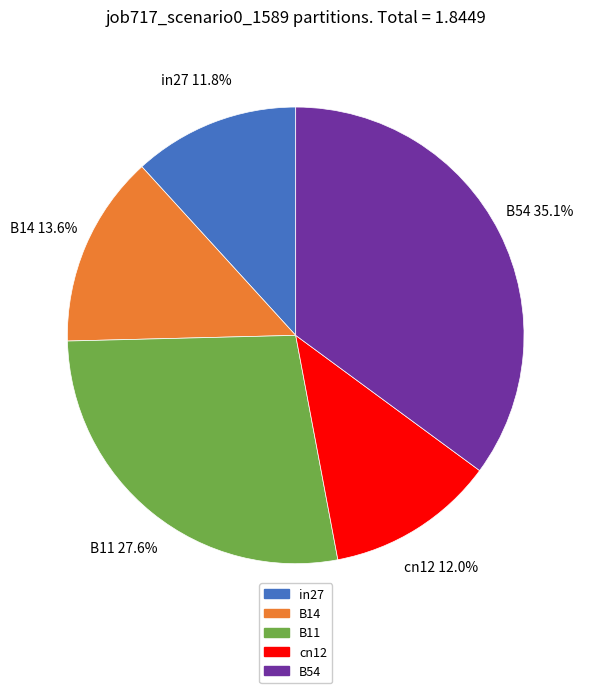

To the nearest percent, what percentage of the pie is in27?

12%